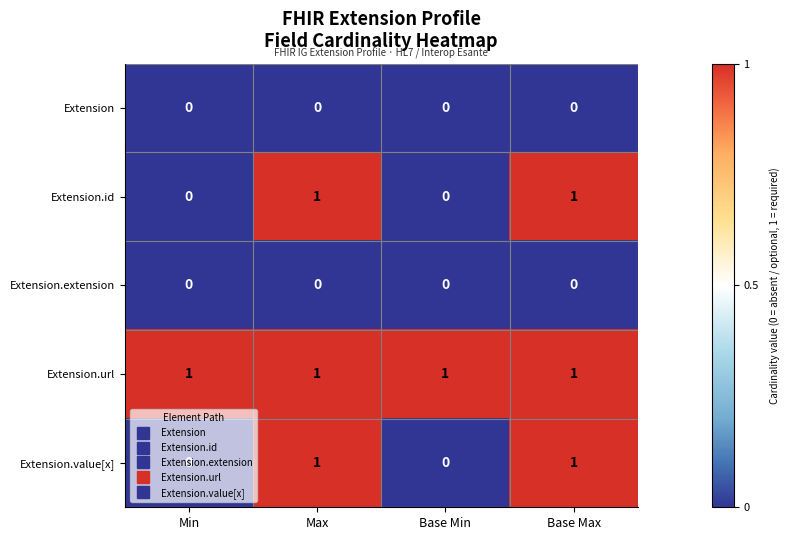

What is the total value across all series at Base Min?

1